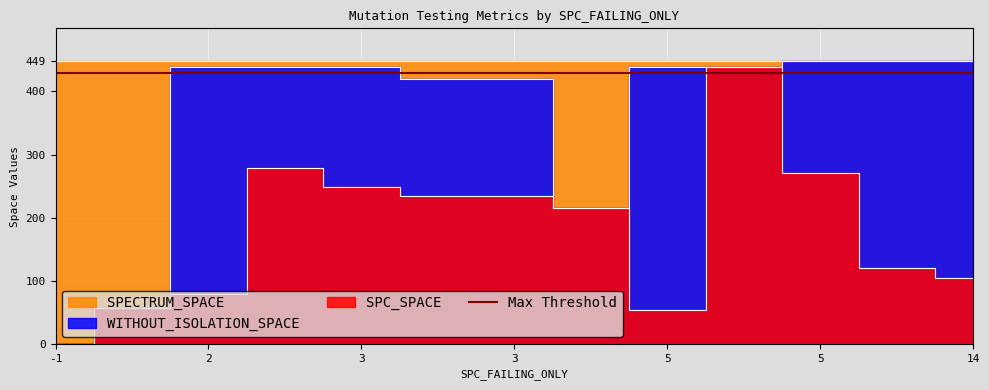

What is the average value of the SPC_SPACE series?

179